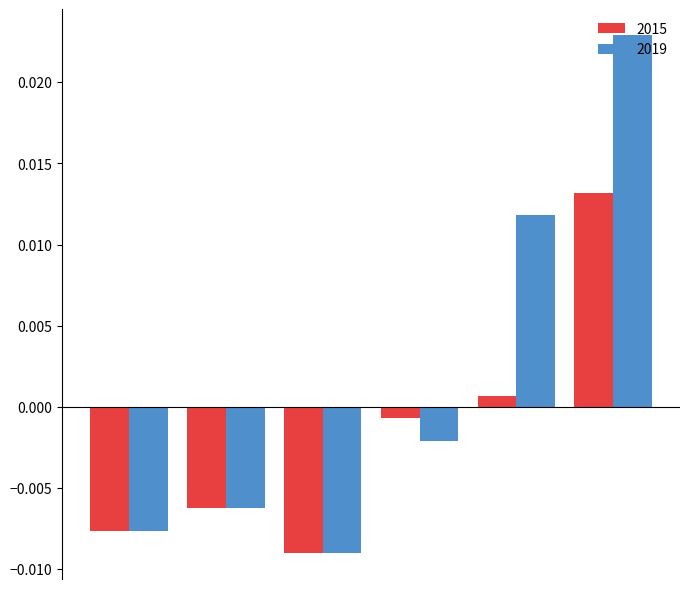

How many data points does each series have?

6